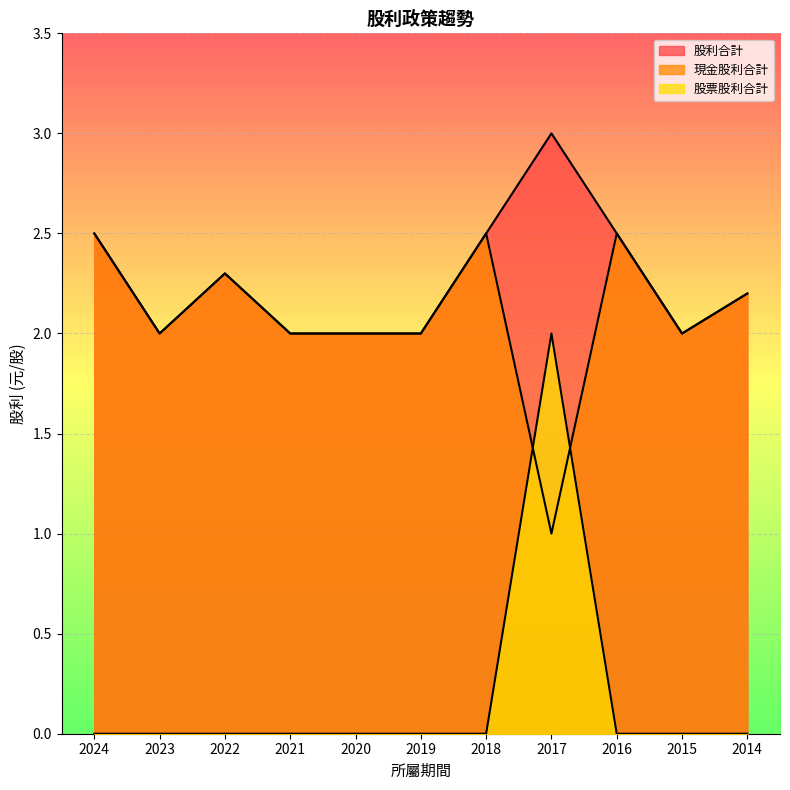

Does the chart display data point markers on the line(s)?

No